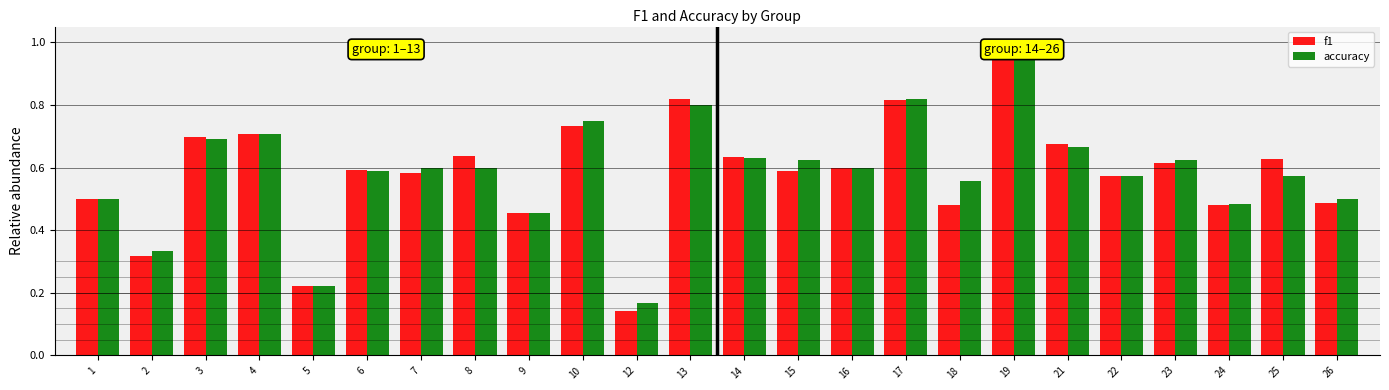

Is it true that accuracy equals 0.9 at 25?

False